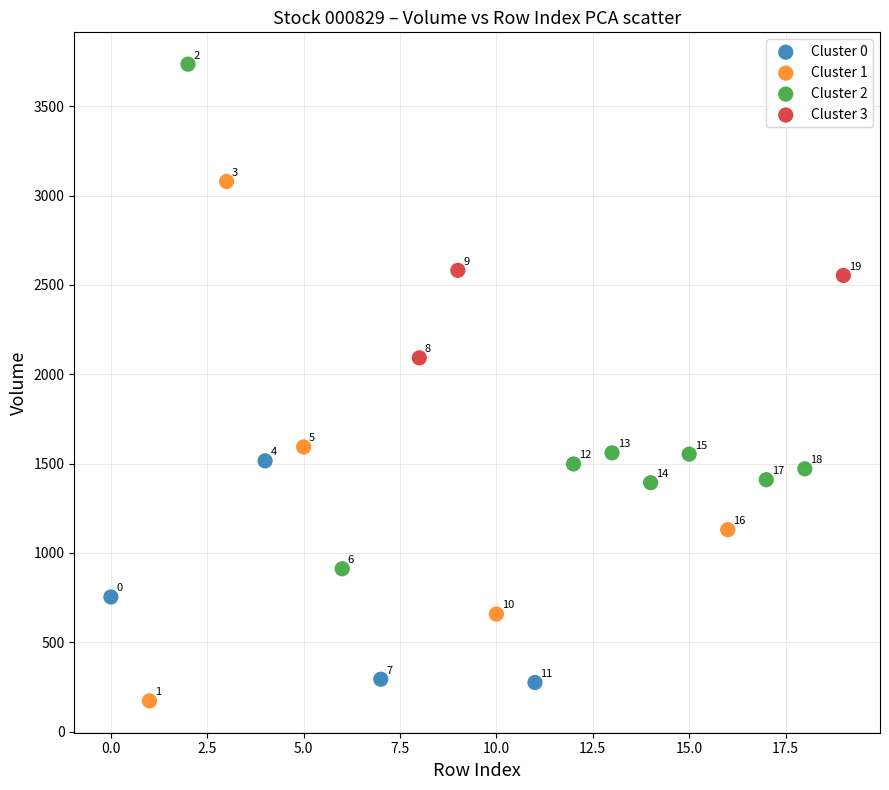

Which series contains the highest Y value?

Cluster 2